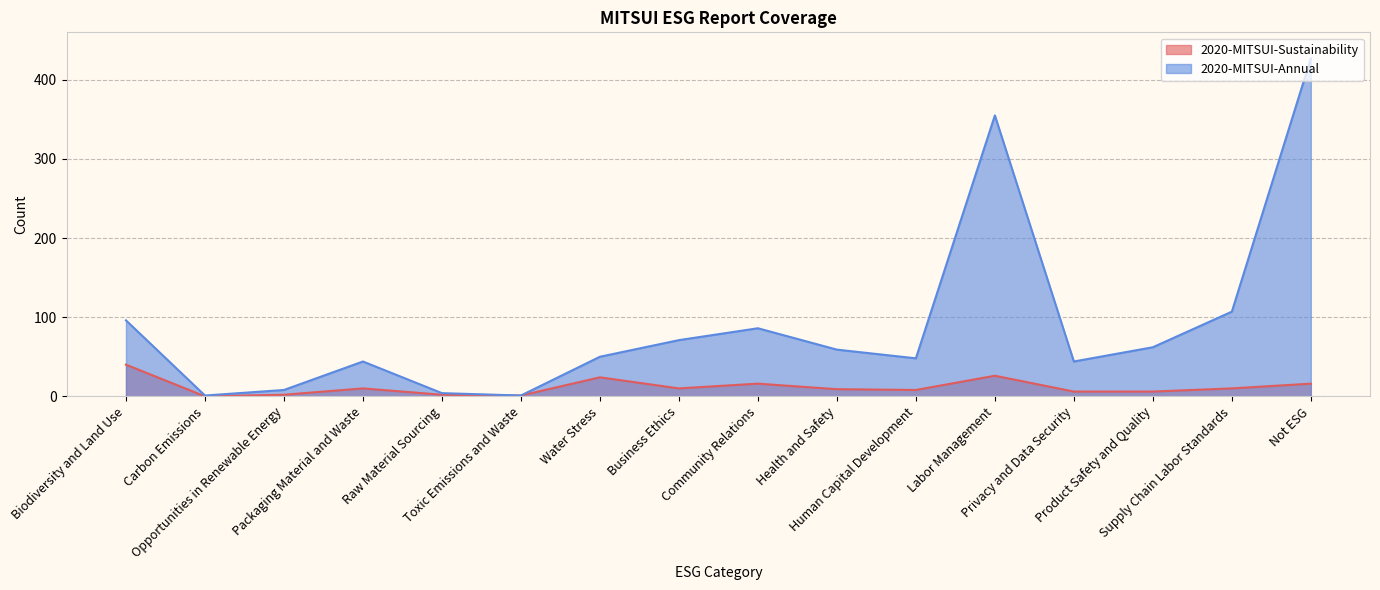

What is the sum of the 2020-MITSUI-Sustainability values at Community Relations and Health and Safety?

25